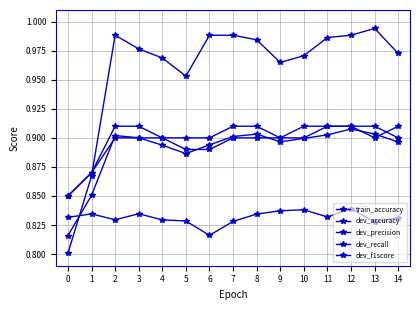

Does the chart have visible grid lines?

Yes